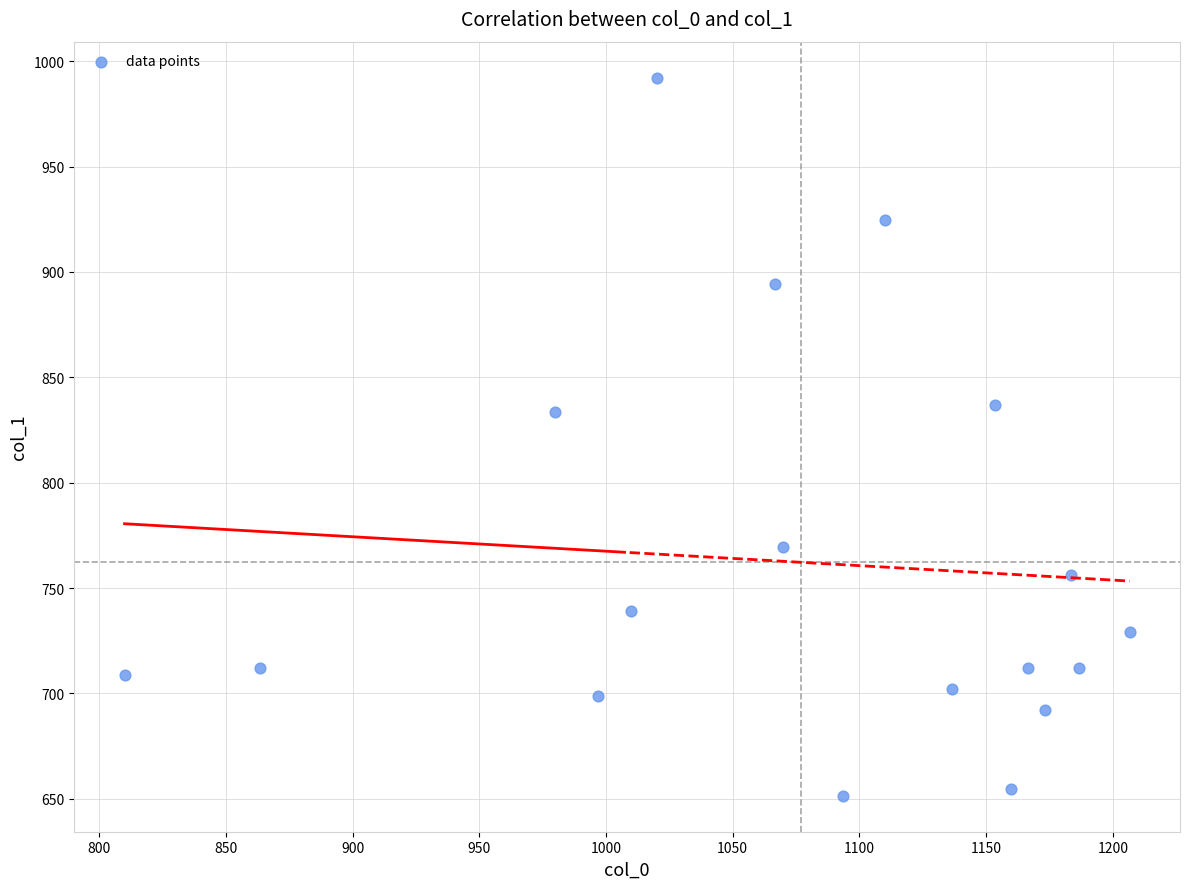

What is the range of Y values (max minus min)?

340.9